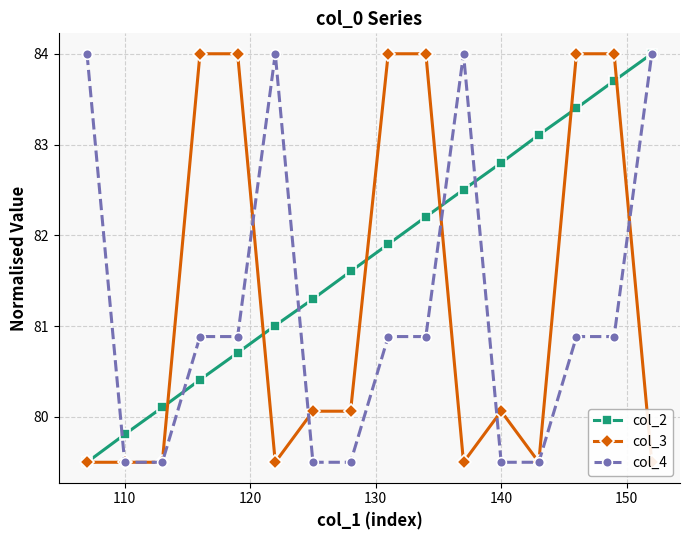

Is it true that col_2 equals 82.8 at 140?

True